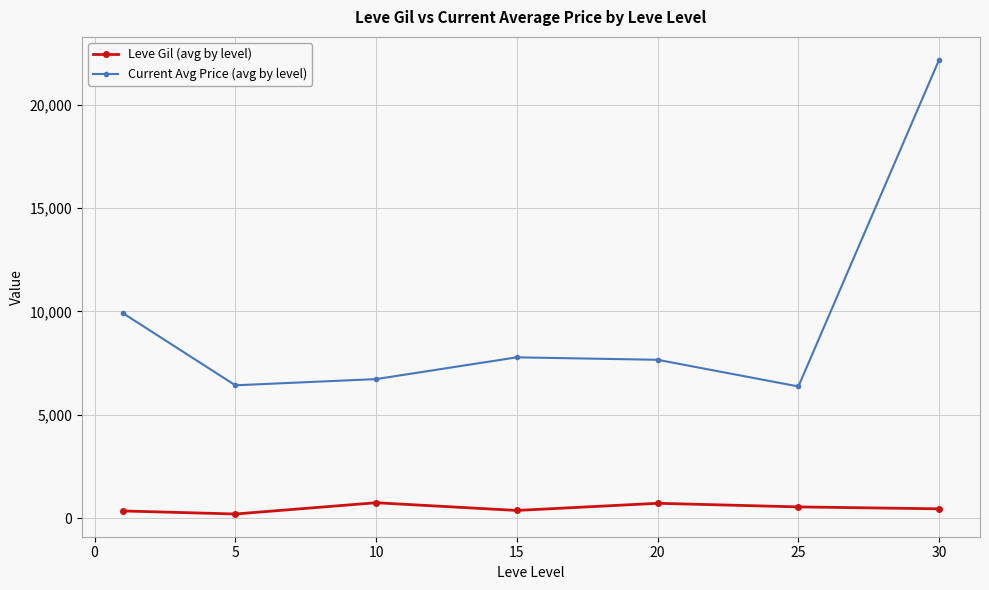

What is the sum of all Leve Gil (avg by level) values?

3389.0